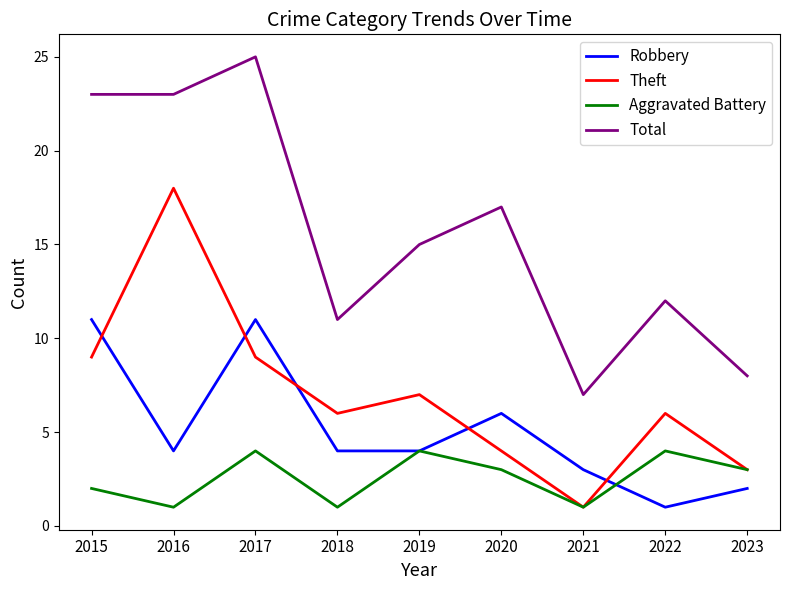

True or false: Theft and Total cross at least once.

False